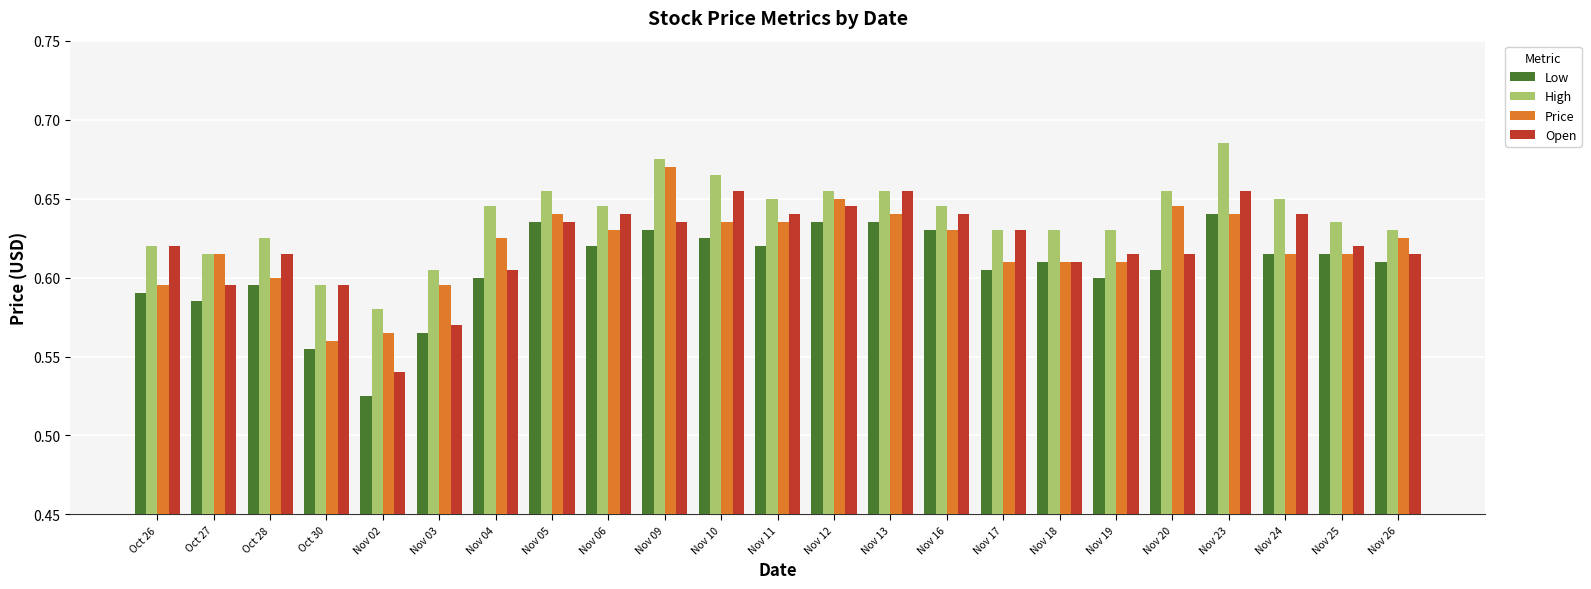

Is the value of Open at Nov 16 greater than the value of High at Nov 18?

Yes